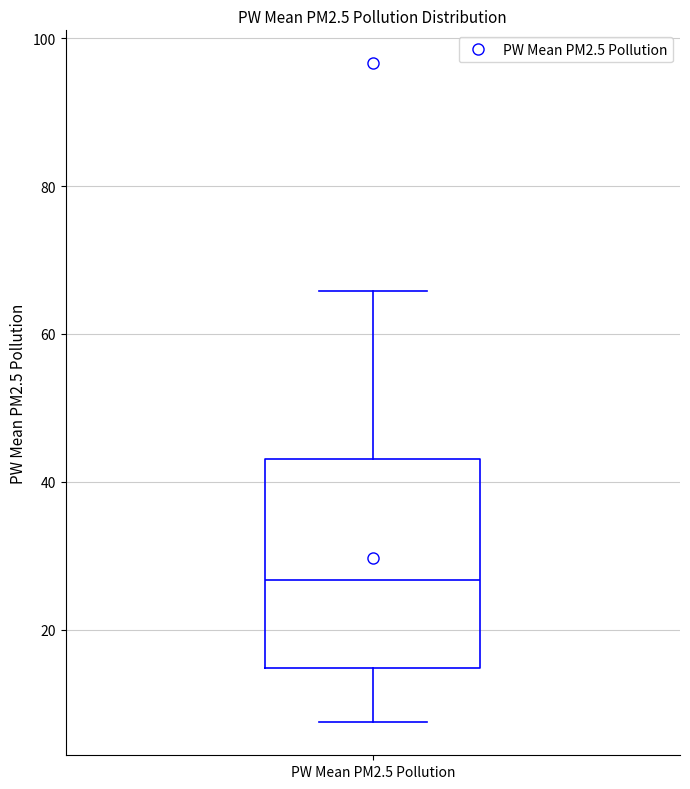

Read this box plot against the y-axis: the position of the median line, the range covered by the box, and the ends of both whiskers. The values are not printed on the chart, so give them approximately, as read against the axis.

median 26, box 14 to 44, whiskers 8 to 66